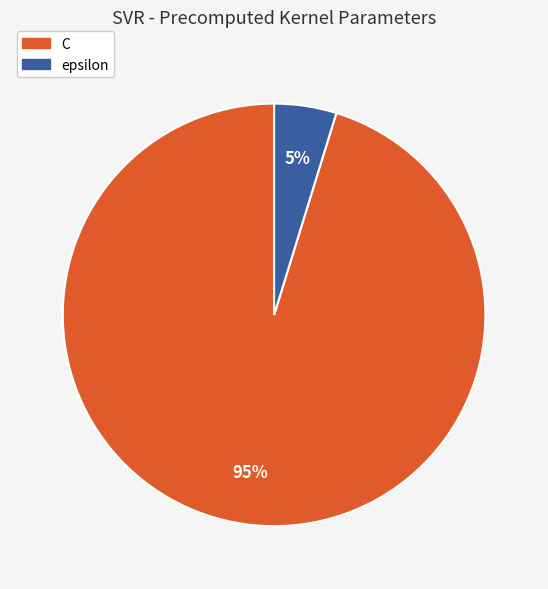

Is it true that C is 95% of the pie?

True